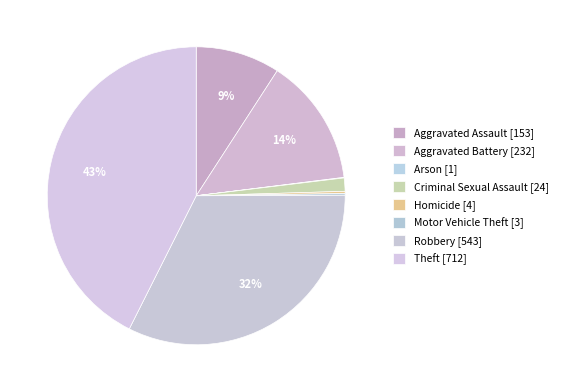

Is there a majority slice in this chart?

No